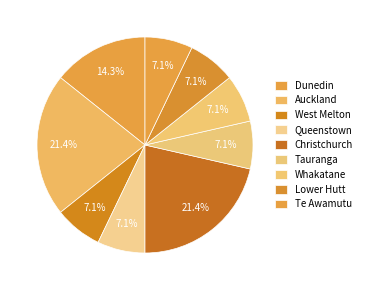

How many slices are in this pie chart?

9